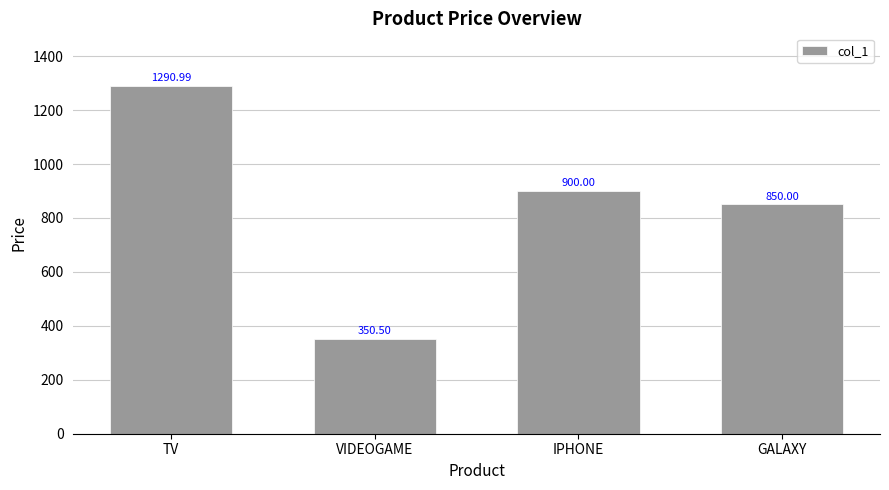

Rank the categories by value from lowest to highest.

VIDEOGAME, GALAXY, IPHONE, TV